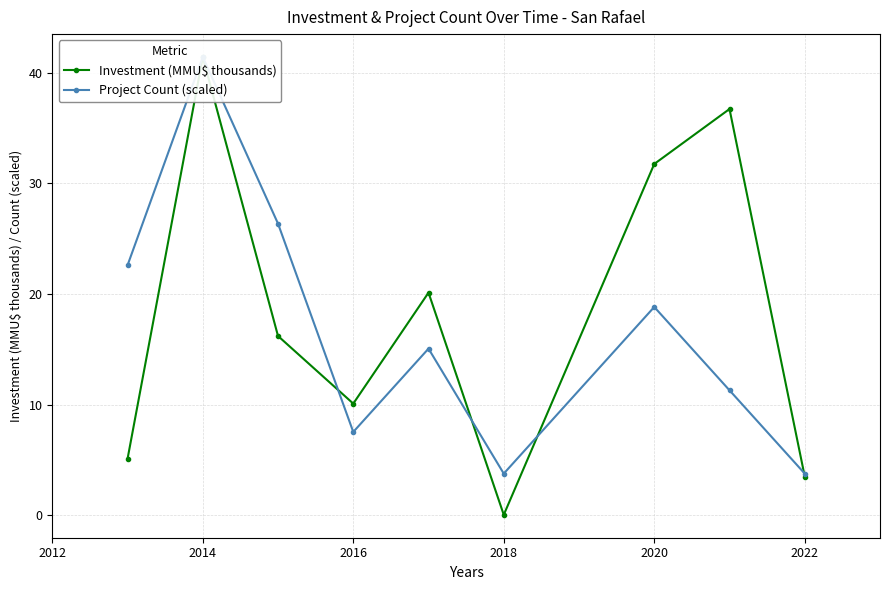

At how many categories does at least one series exceed 40?

1